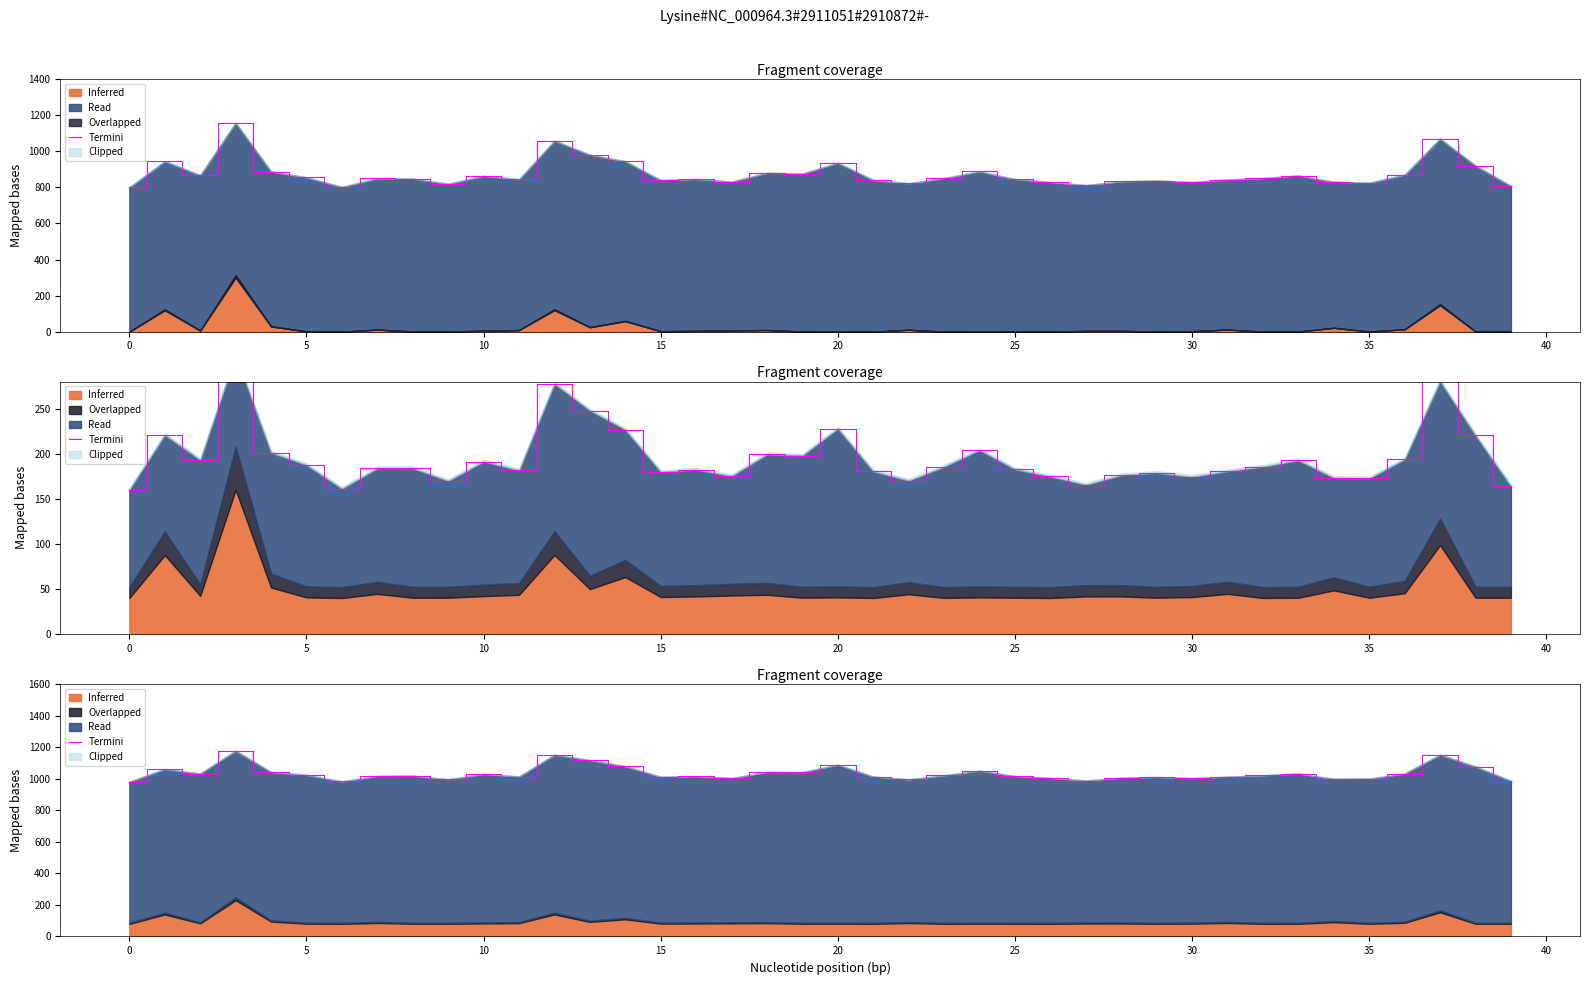

Reading left to right, what are all the values shown in this chart?

980.0	1060.7	1031.9	1176.7	1041.7	1023.7	981.9	1016.5	1018.2	995.4	1029.3	1013.1	1151.4	1117.2	1078.4	1011.3	1015.2	1003.2	1041.6	1040.6	1088.3	1012.5	994.8	1020.8	1050.2	1016.1	1003.6	988.1	1005.2	1009.8	1002.6	1011.3	1020.9	1032.2	998.1	1000.1	1032.2	1152.0	1076.4	986.2